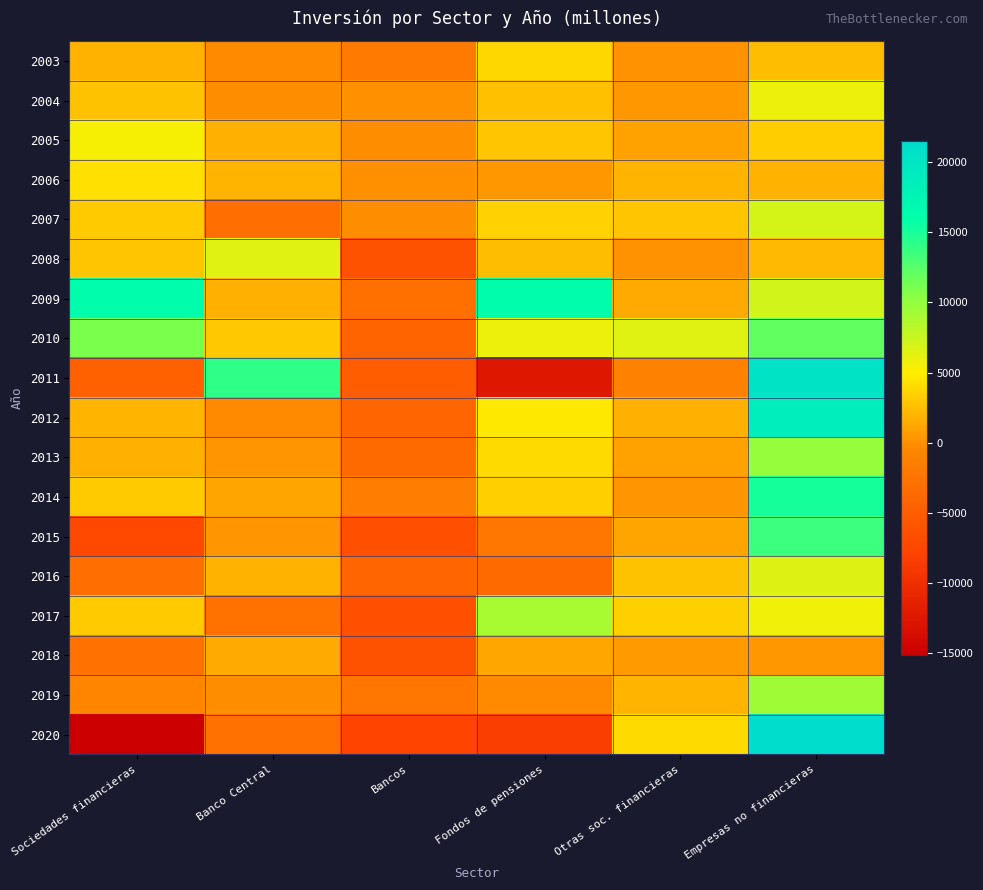

Reading left to right, transcribe all the data shown in this chart.

2003: Sociedades financieras=1902	Banco Central=-306	Bancos=-1823	Fondos de pensiones=3855	Otras soc. financieras=176	Empresas no financieras=2406
2004: Sociedades financieras=2681	Banco Central=-191	Bancos=-17	Fondos de pensiones=2483	Otras soc. financieras=405	Empresas no financieras=5837
2005: Sociedades financieras=5351	Banco Central=1716	Bancos=-130	Fondos de pensiones=2837	Otras soc. financieras=928	Empresas no financieras=3325
2006: Sociedades financieras=4311	Banco Central=1997	Bancos=-71	Fondos de pensiones=391	Otras soc. financieras=1994	Empresas no financieras=1837
2007: Sociedades financieras=3105	Banco Central=-3214	Bancos=-100	Fondos de pensiones=3580	Otras soc. financieras=2838	Empresas no financieras=7015
2008: Sociedades financieras=2806	Banco Central=6444	Bancos=-6172	Fondos de pensiones=2479	Otras soc. financieras=55	Empresas no financieras=2200
2009: Sociedades financieras=16272	Banco Central=1648	Bancos=-2980	Fondos de pensiones=16170	Otras soc. financieras=1435	Empresas no financieras=7190
2010: Sociedades financieras=10934	Banco Central=3024	Bancos=-4357	Fondos de pensiones=5857	Otras soc. financieras=6410	Empresas no financieras=11986
2011: Sociedades financieras=-4559	Banco Central=14190	Bancos=-5087	Fondos de pensiones=-12472	Otras soc. financieras=-1190	Empresas no financieras=20468
2012: Sociedades financieras=1953	Banco Central=-367	Bancos=-4054	Fondos de pensiones=4655	Otras soc. financieras=1719	Empresas no financieras=18811
2013: Sociedades financieras=1664	Banco Central=311	Bancos=-3559	Fondos de pensiones=3996	Otras soc. financieras=917	Empresas no financieras=9803
2014: Sociedades financieras=3101	Banco Central=1057	Bancos=-1634	Fondos de pensiones=3364	Otras soc. financieras=314	Empresas no financieras=15166
2015: Sociedades financieras=-7405	Banco Central=211	Bancos=-6504	Fondos de pensiones=-2279	Otras soc. financieras=1167	Empresas no financieras=13549
2016: Sociedades financieras=-3174	Banco Central=1805	Bancos=-4105	Fondos de pensiones=-3603	Otras soc. financieras=2729	Empresas no financieras=6552
2017: Sociedades financieras=3172	Banco Central=-2750	Bancos=-6530	Fondos de pensiones=8994	Otras soc. financieras=3457	Empresas no financieras=5745
2018: Sociedades financieras=-2936	Banco Central=1397	Bancos=-6227	Fondos de pensiones=1315	Otras soc. financieras=579	Empresas no financieras=426
2019: Sociedades financieras=-737	Banco Central=-152	Bancos=-2136	Fondos de pensiones=-359	Otras soc. financieras=1910	Empresas no financieras=9481
2020: Sociedades financieras=-15141	Banco Central=-2855	Bancos=-7803	Fondos de pensiones=-8424	Otras soc. financieras=3941	Empresas no financieras=21532